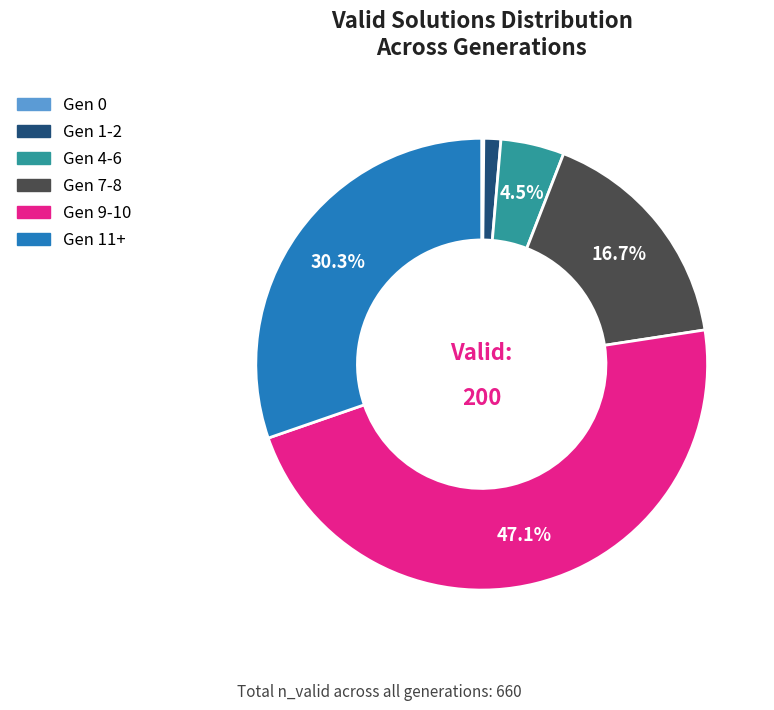

Does any single category account for the majority?

No